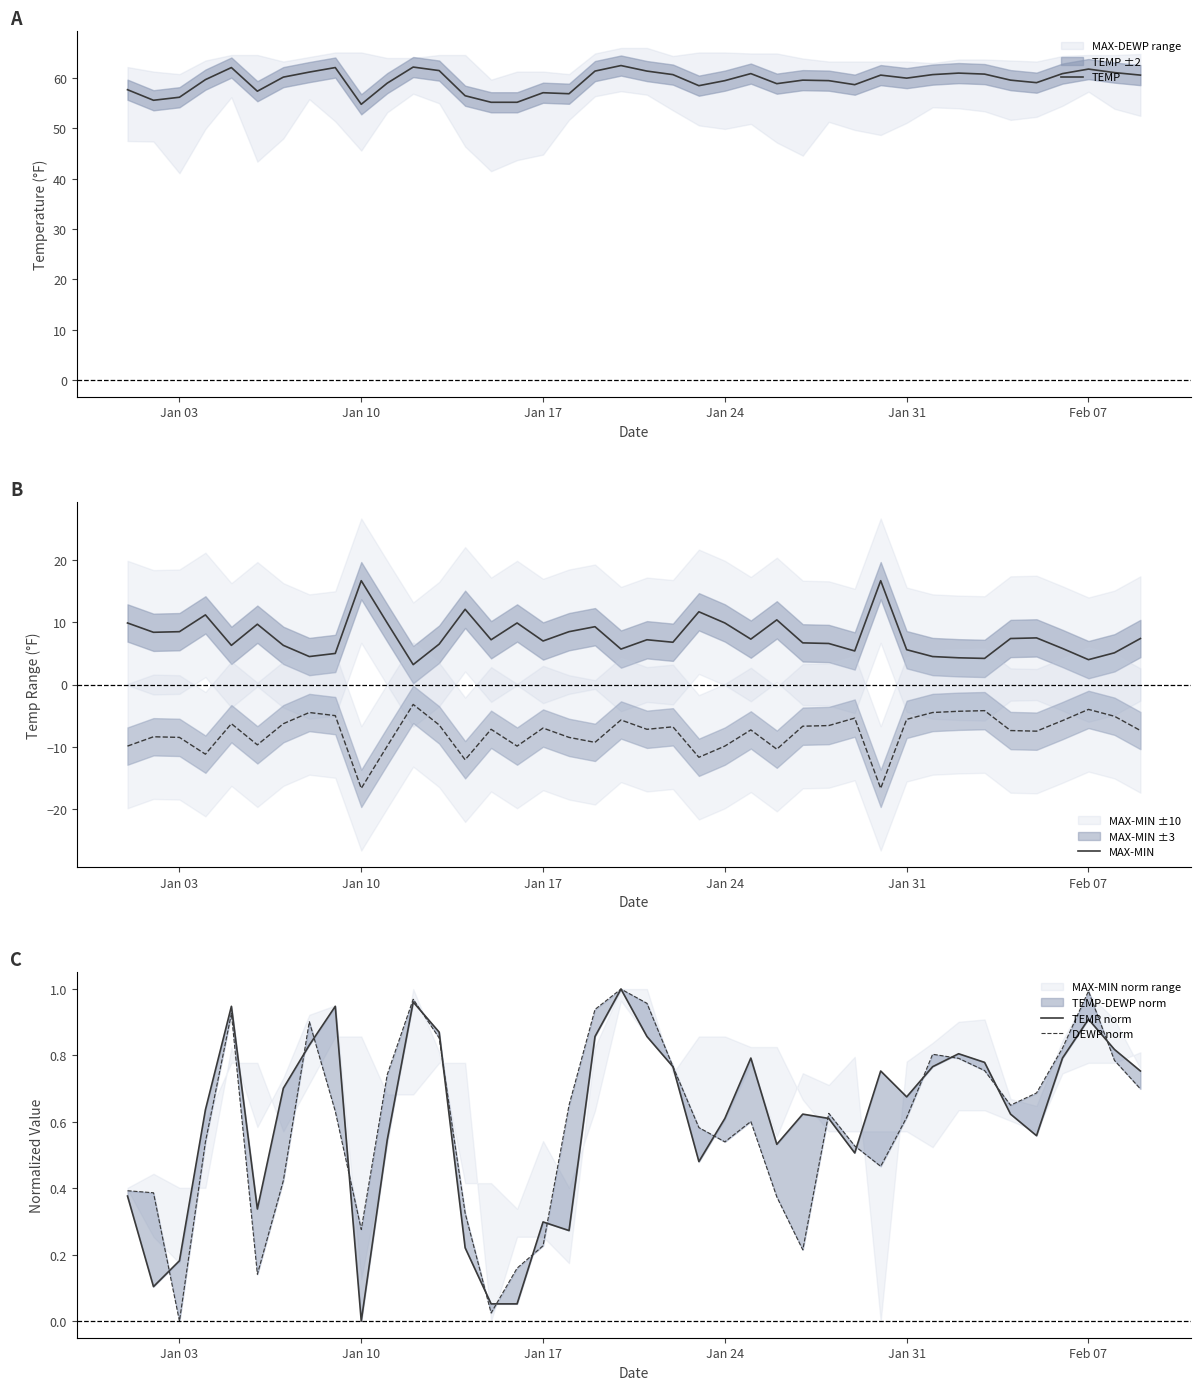

What is the approximate value of TEMP at Feb 07?

61.8